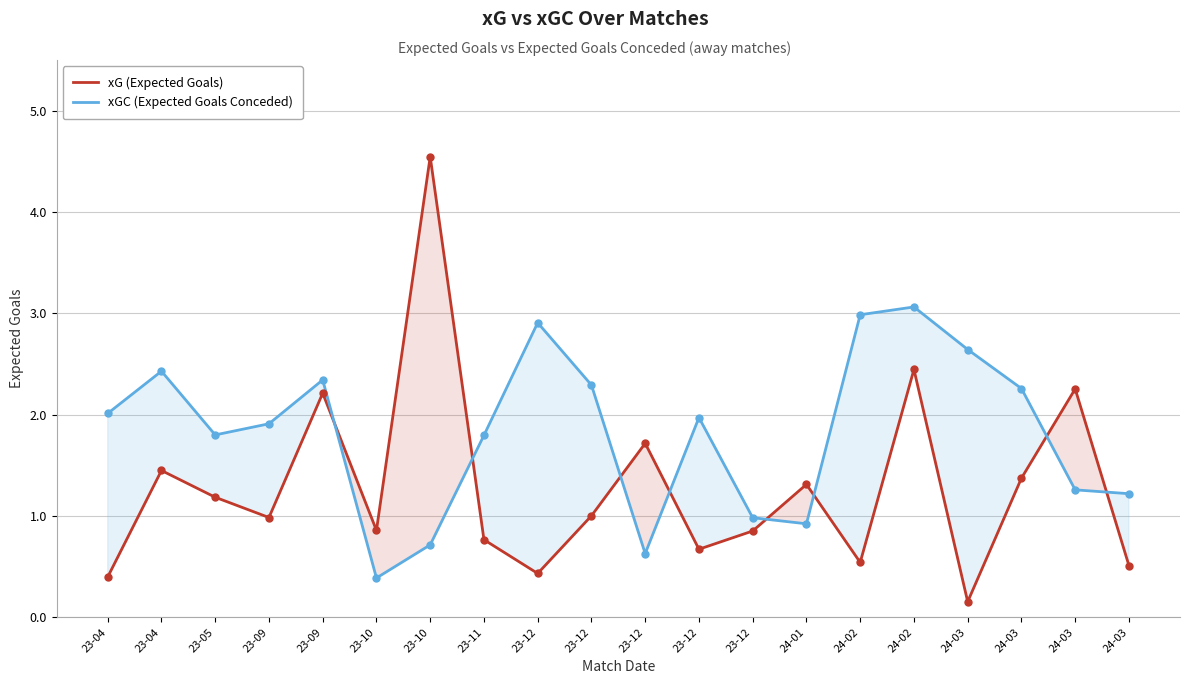

Reading right to left, extract all data points from this chart.

xG (Expected Goals): 24-03=0.5	24-03=2.3	24-03=1.4	24-03=0.2	24-02=2.4	24-02=0.5	24-01=1.3	23-12=0.9	23-12=0.7	23-12=1.7	23-12=1.0	23-12=0.4	23-11=0.8	23-10=4.5	23-10=0.9	23-09=2.2	23-09=1.0	23-05=1.2	23-04=1.4	23-04=0.4
xGC (Expected Goals Conceded): 24-03=1.2	24-03=1.3	24-03=2.3	24-03=2.6	24-02=3.1	24-02=3.0	24-01=0.9	23-12=1.0	23-12=2.0	23-12=0.6	23-12=2.3	23-12=2.9	23-11=1.8	23-10=0.7	23-10=0.4	23-09=2.3	23-09=1.9	23-05=1.8	23-04=2.4	23-04=2.0